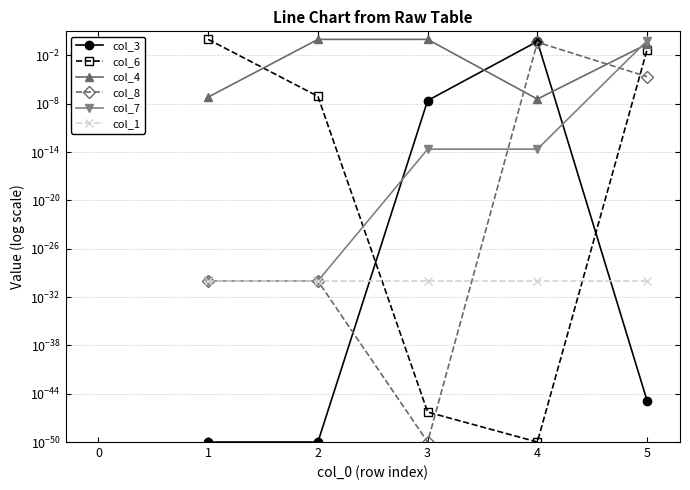

What are all the series names shown in the legend?

col_3, col_6, col_4, col_8, col_7, col_1